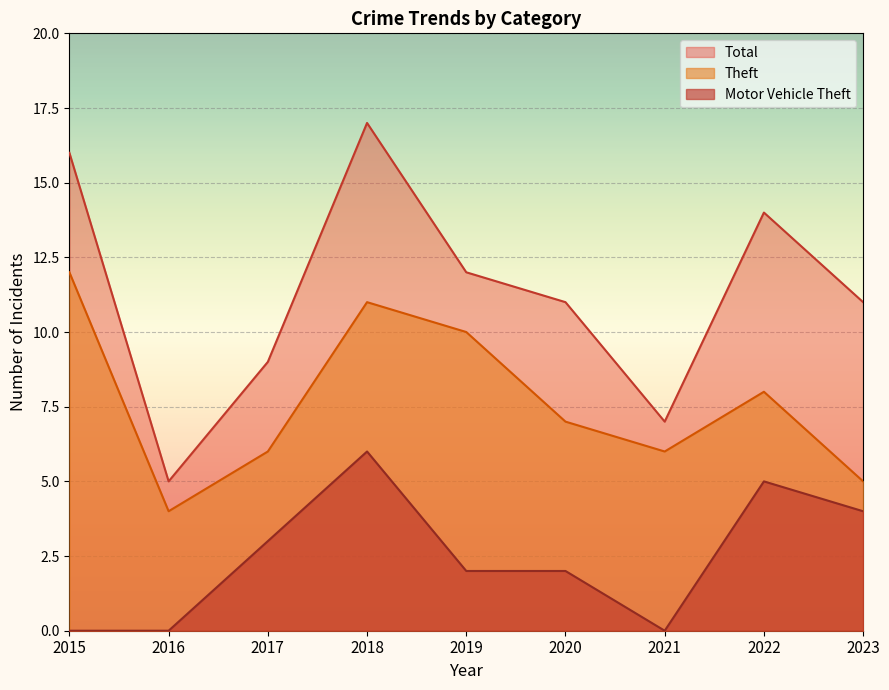

What is the spread (max minus min) of values at 2020?

9